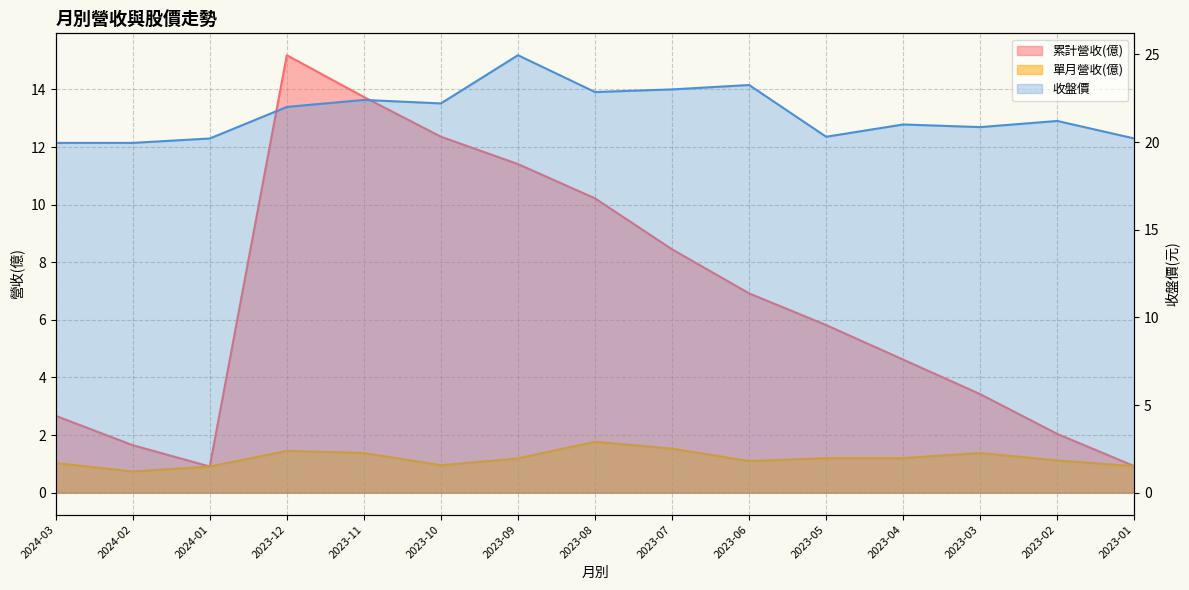

At which label is 單月營收(億) closest to 1?

2024-03